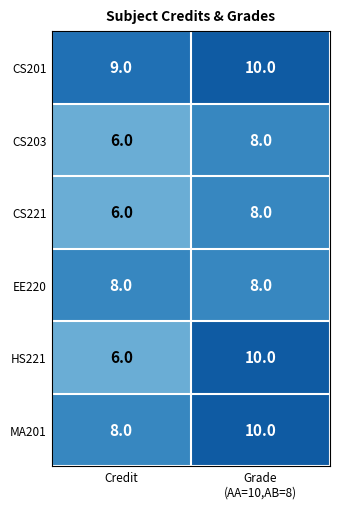

True or false: MA201 has a value of 4 at Credit.

False